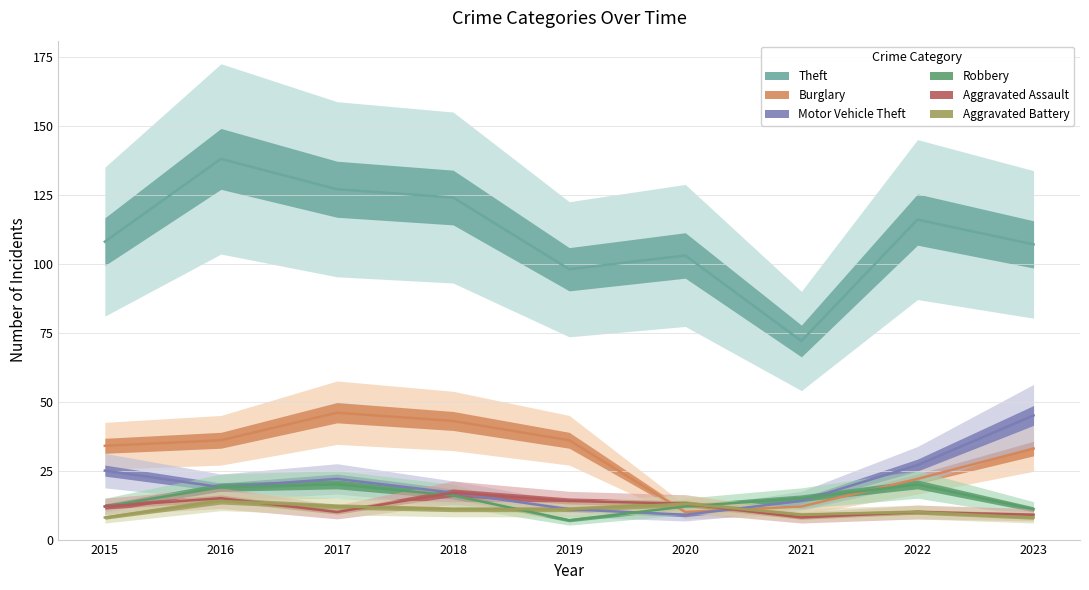

What is the maximum value shown in the chart?

138